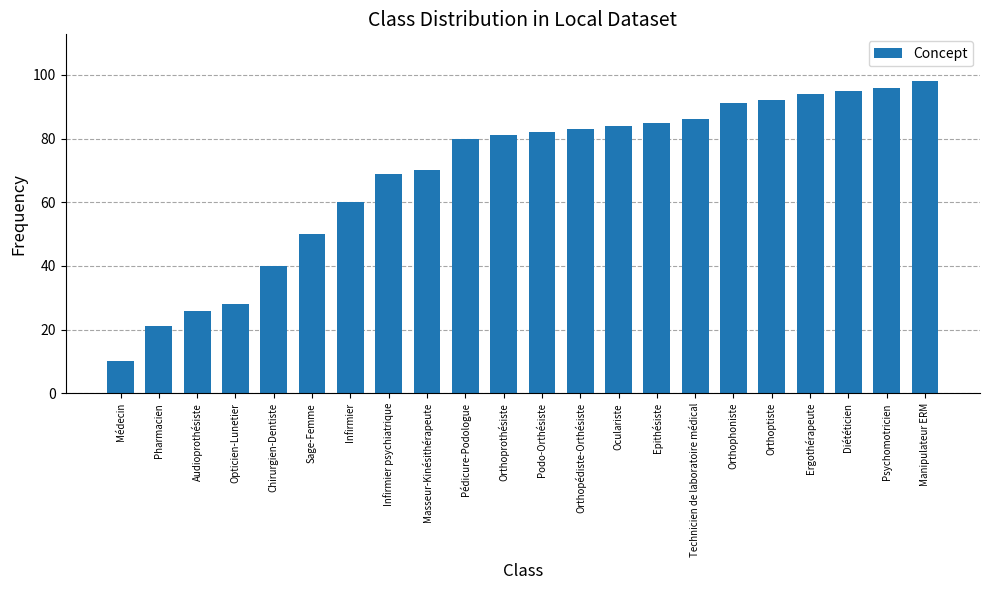

Which label corresponds to the largest value in the chart?

Manipulateur ERM